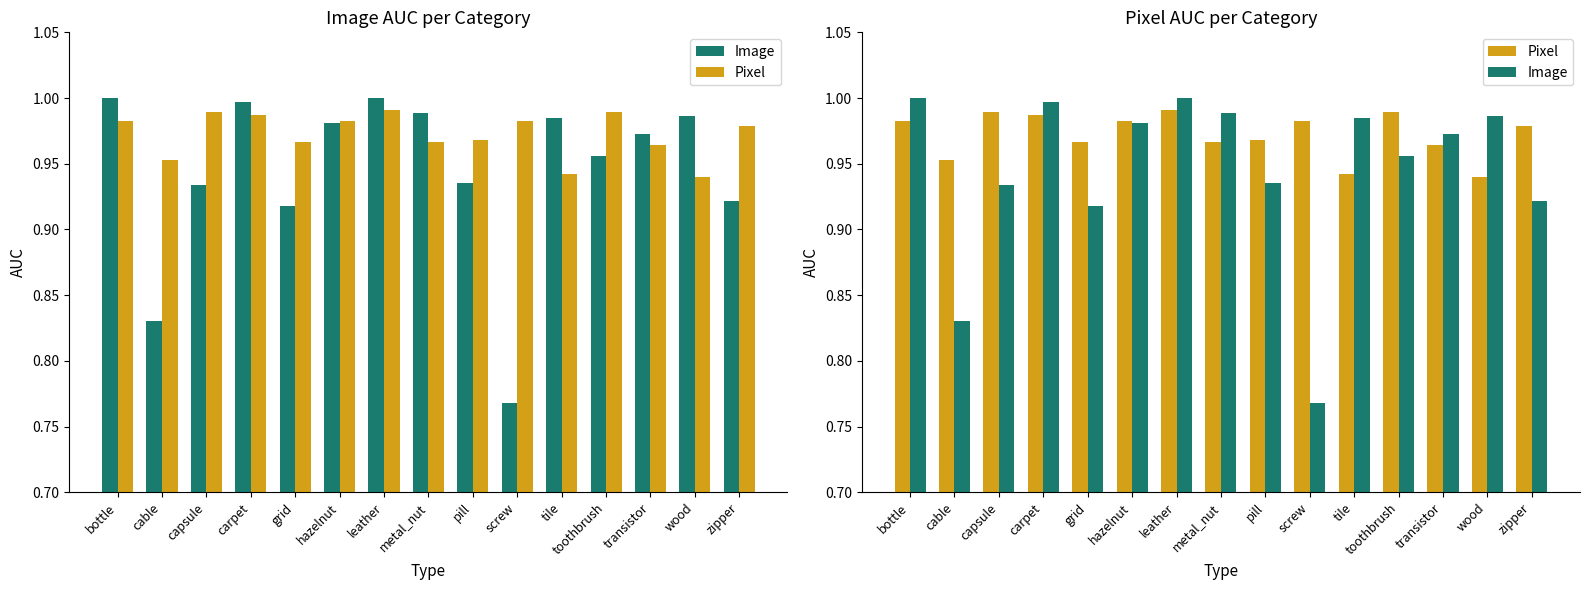

What are all the series names shown in the legend?

Image, Pixel